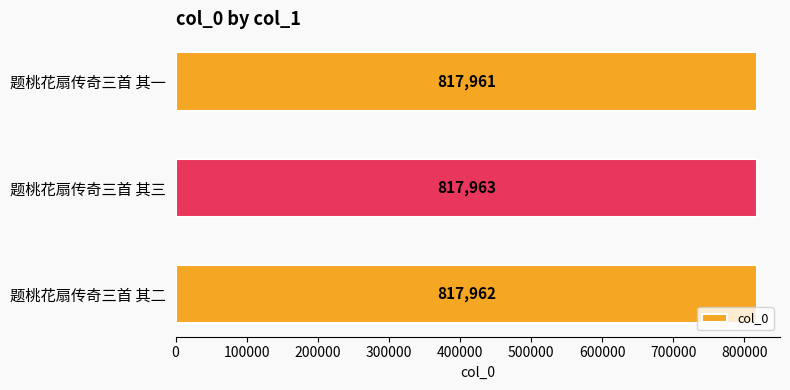

Is it true that the value at 题桃花扇传奇三首 其三 is 817963?

True